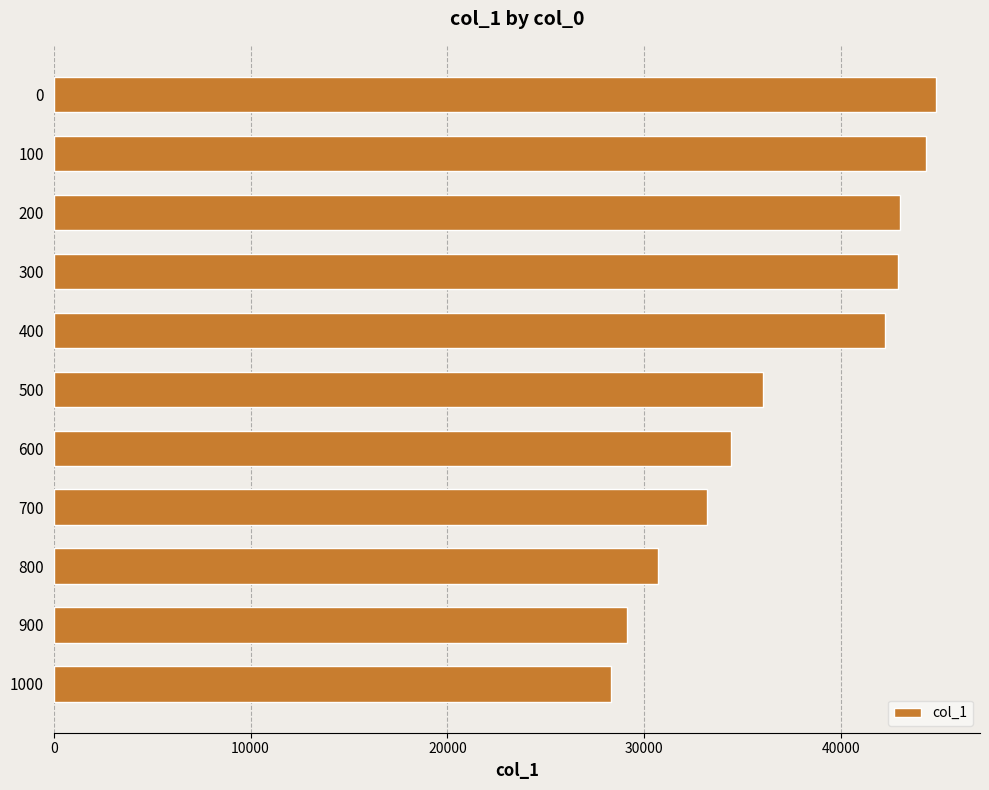

What is the value of the 2nd bar from the top?

44289.1